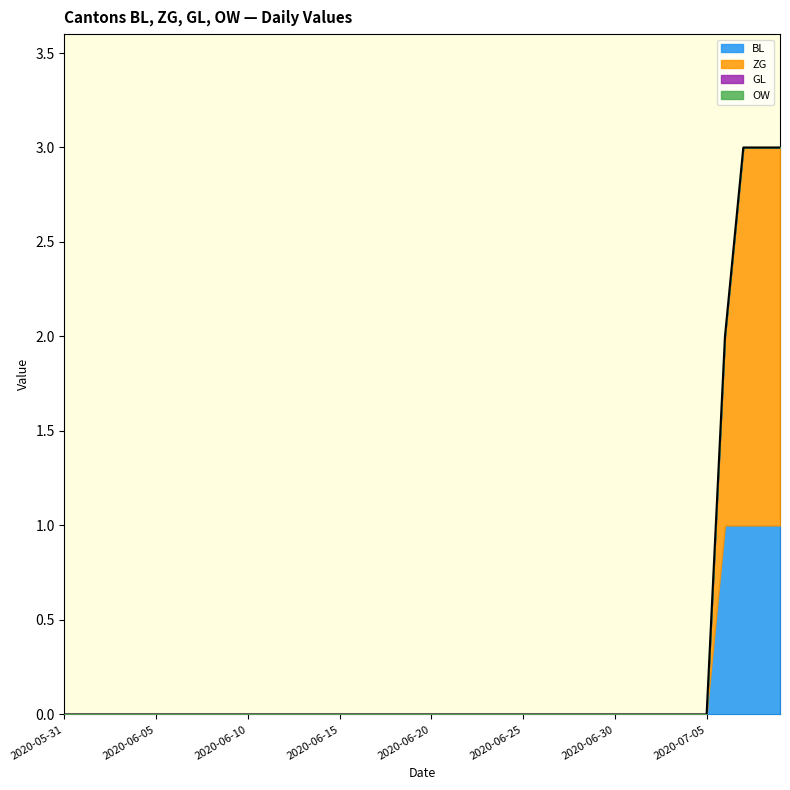

At which label does BL reach its peak?

2020-07-12